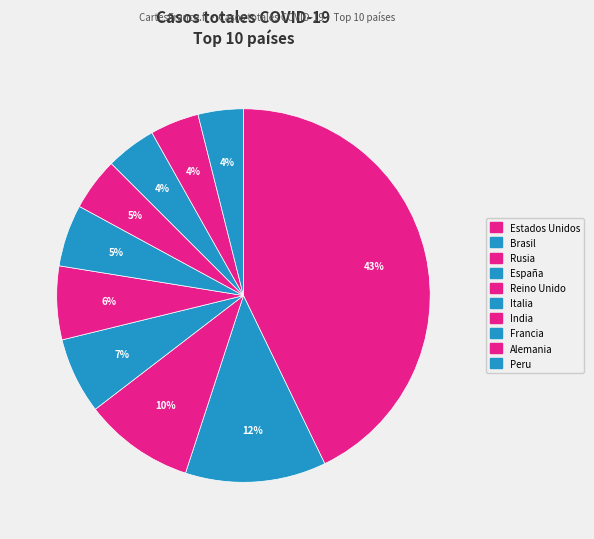

How many segments does this pie chart have?

10